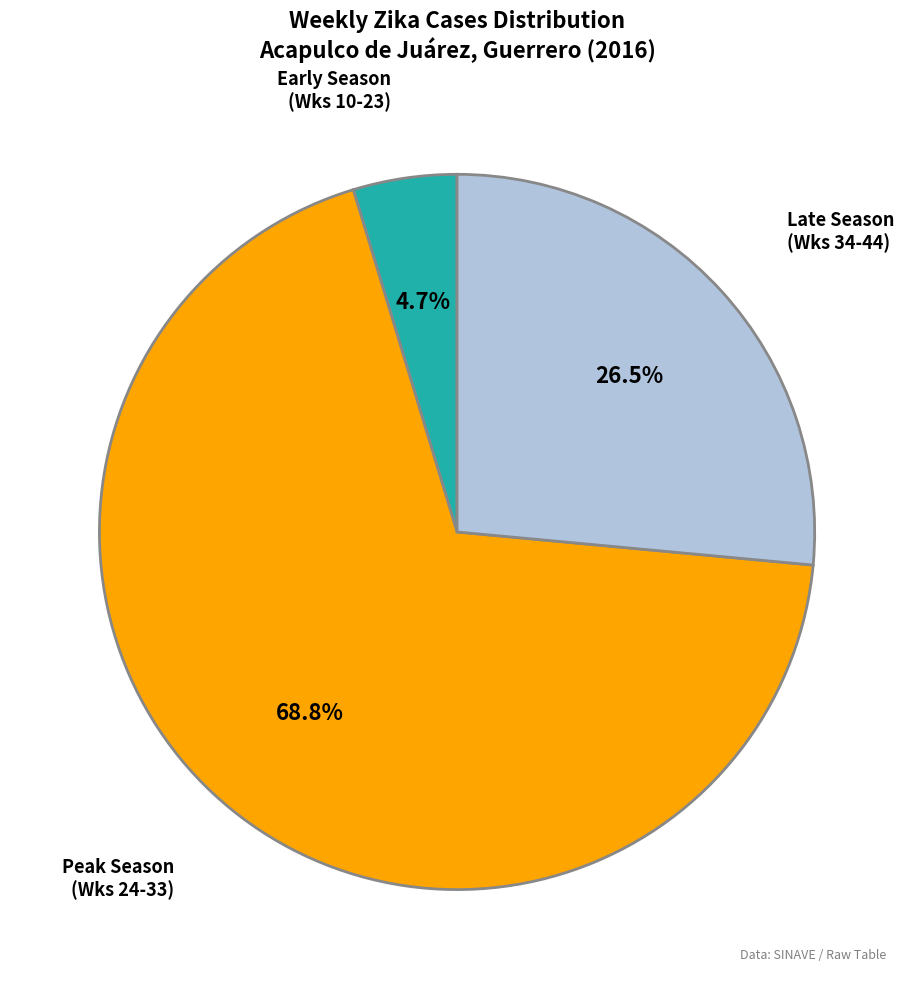

Is there any slice that represents more than half of the pie?

Yes